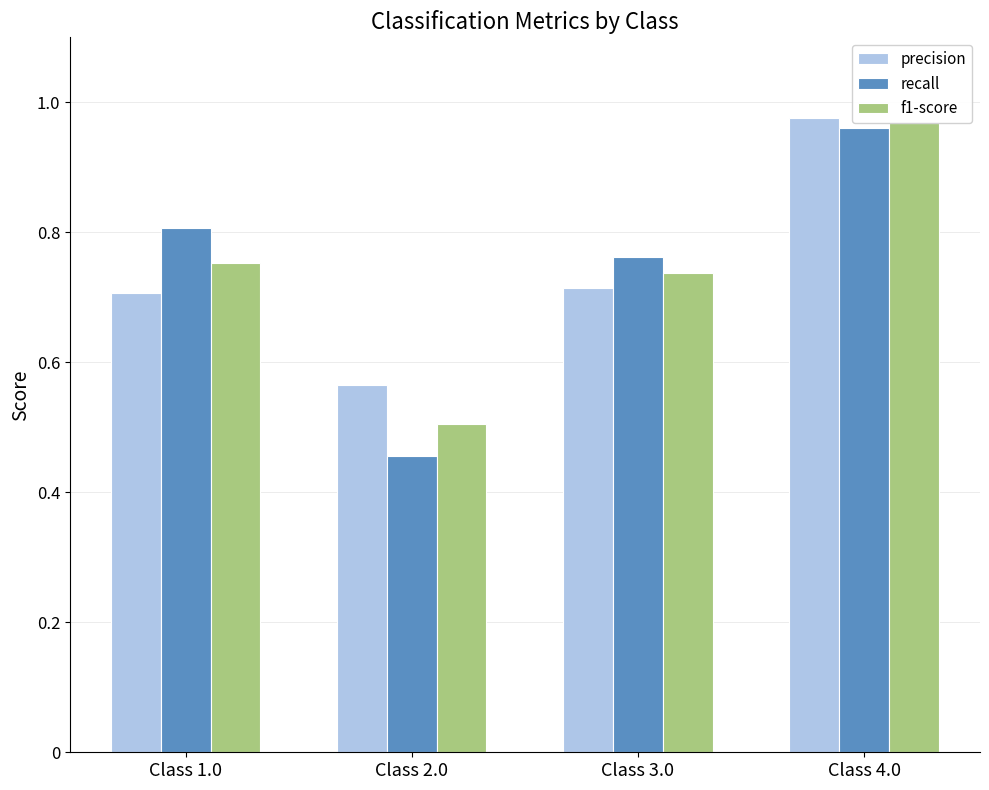

The value of recall at Class 2.0 is 0.2. True or false?

False